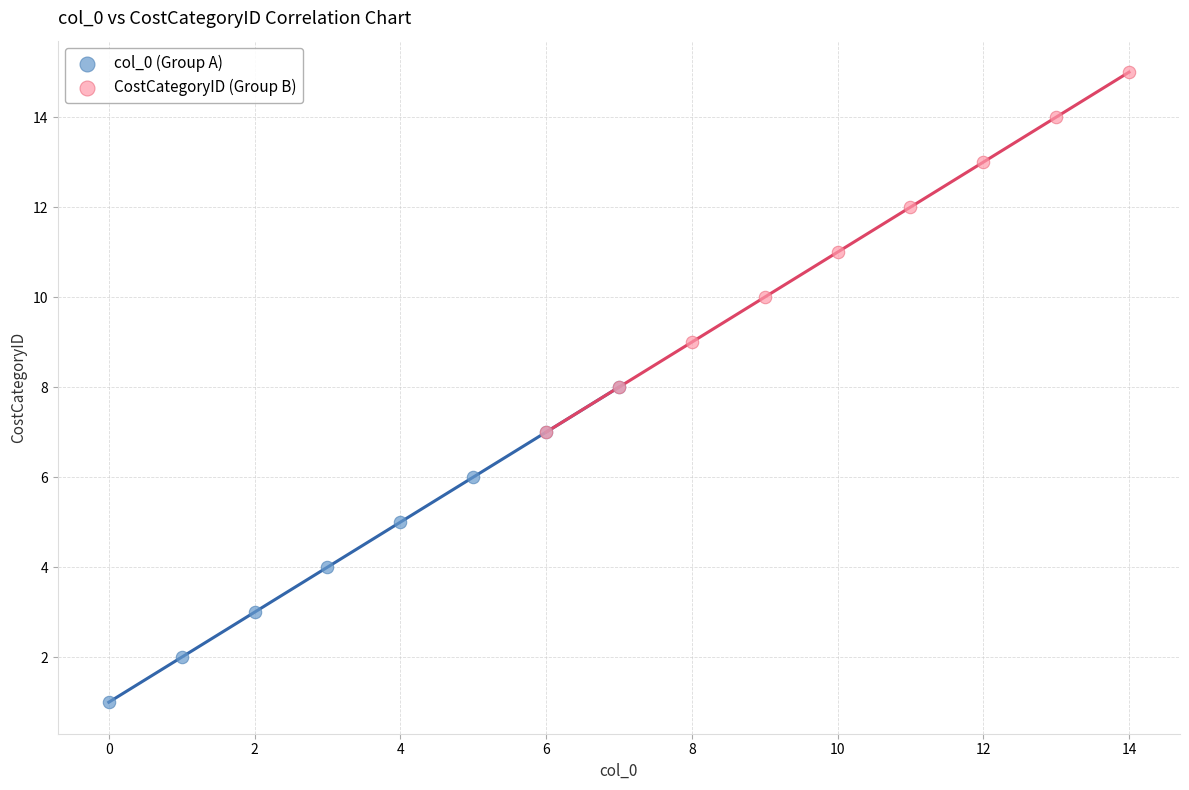

What are all the series names shown in the legend?

col_0 (Group A), CostCategoryID (Group B)